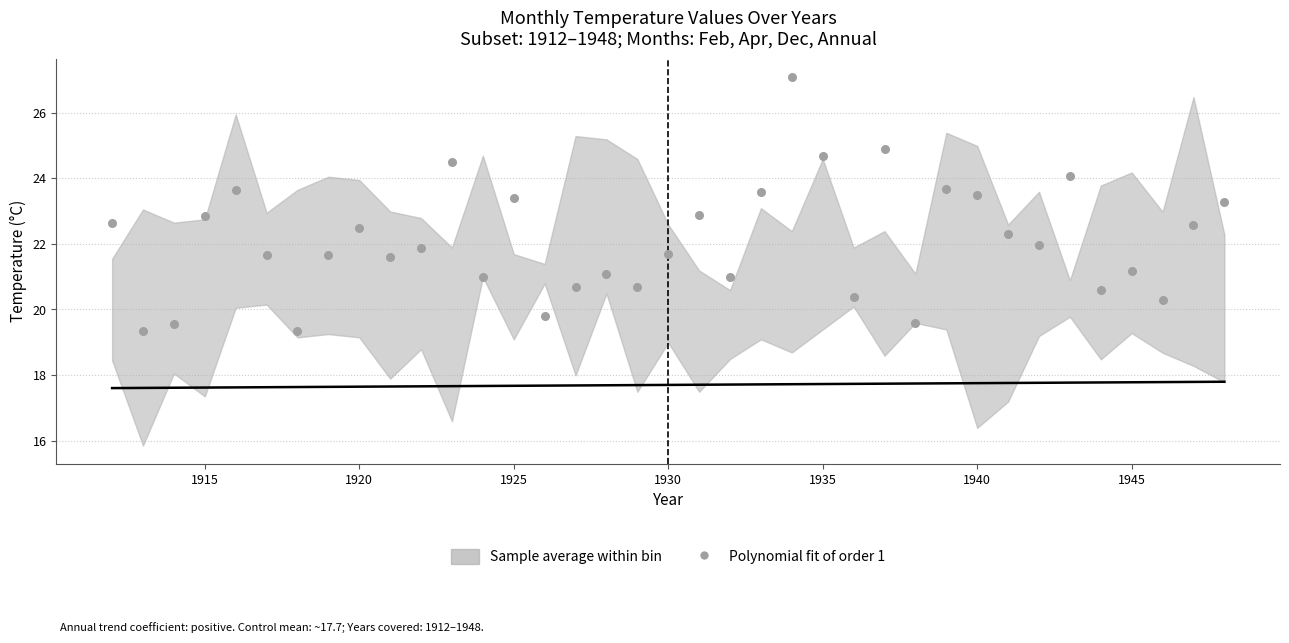

What is the range of Y values (max minus min)?

7.7